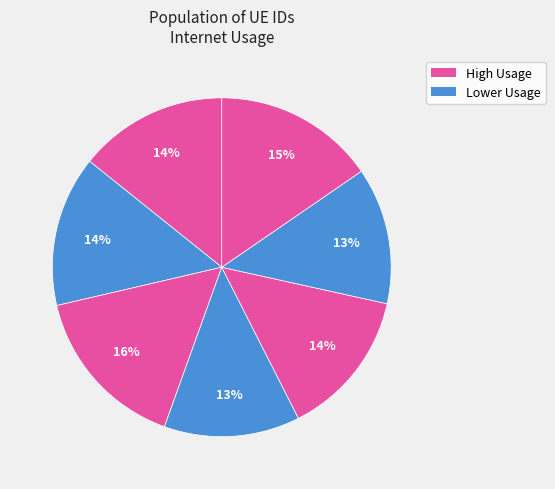

How many segments does this pie chart have?

7